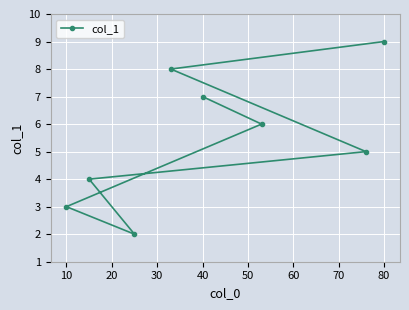

Count the values in the range 4 to 8.

5